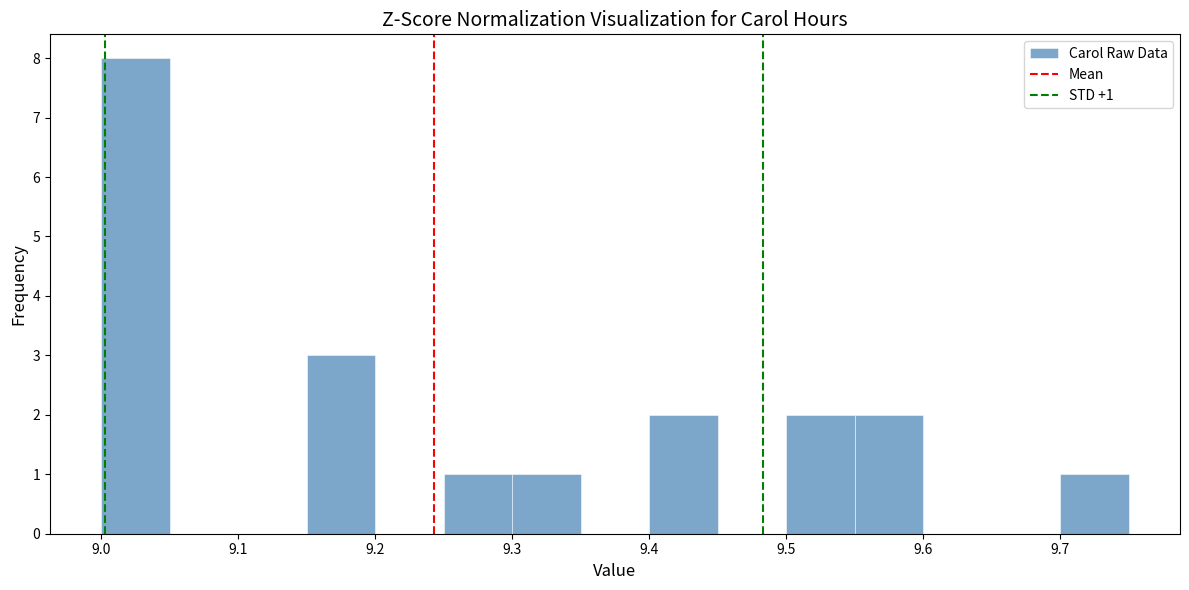

Which range on the x-axis has the tallest bar?

9.00 to 9.05